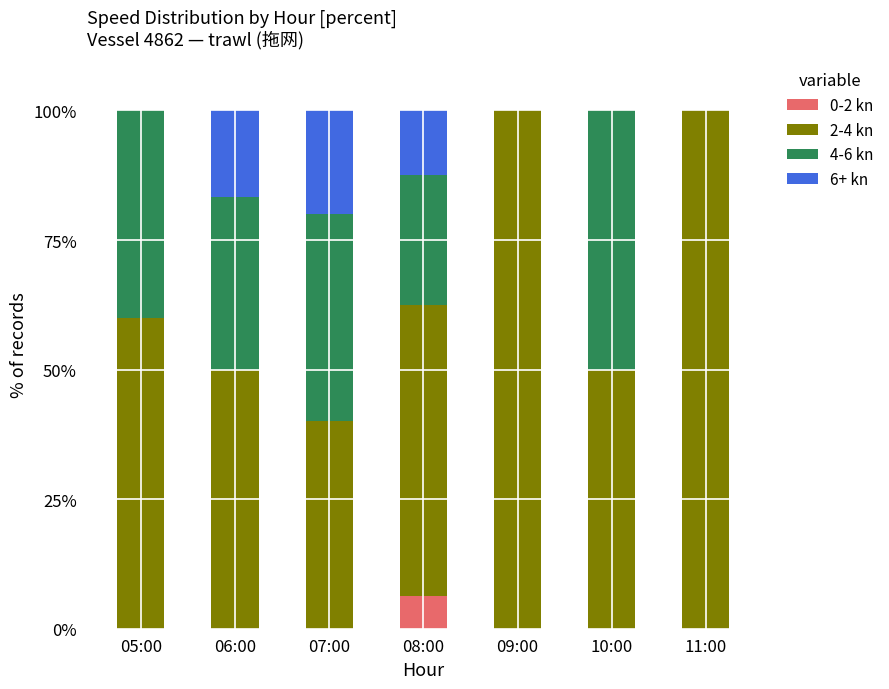

What is the total value across all series at 10:00?

100.0